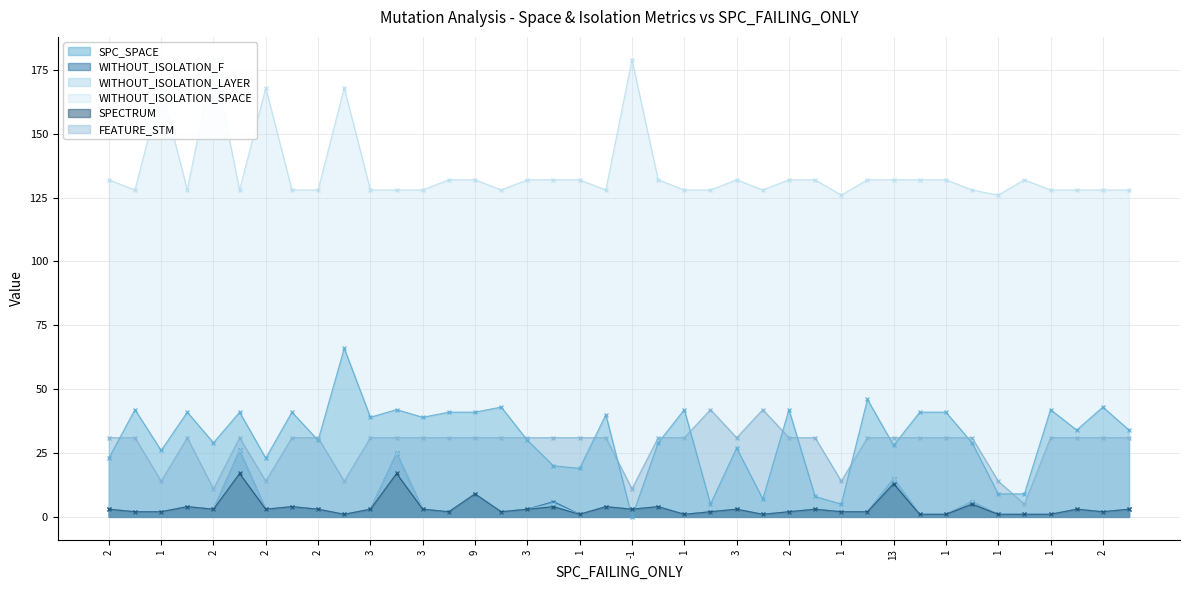

Which label corresponds to the largest value in the chart?

2